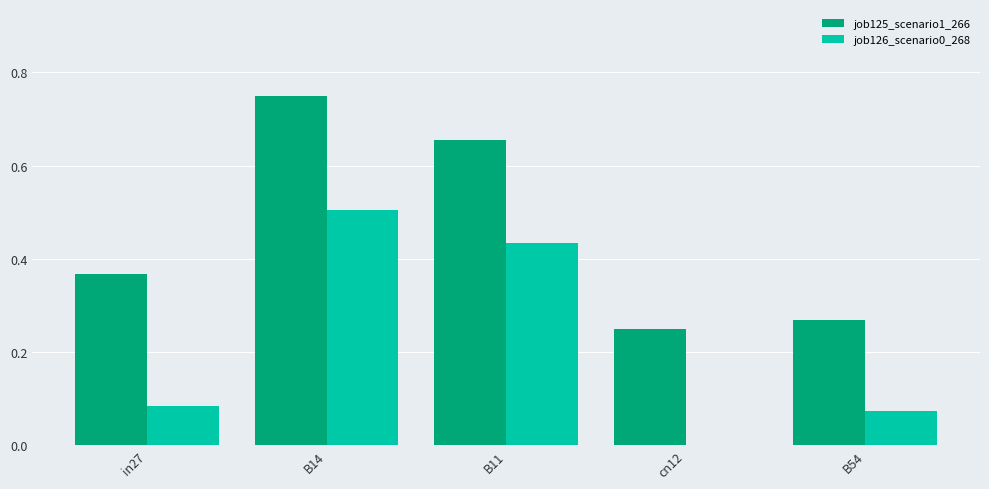

Is it true that job126_scenario0_268 equals 0.0 at in27?

False